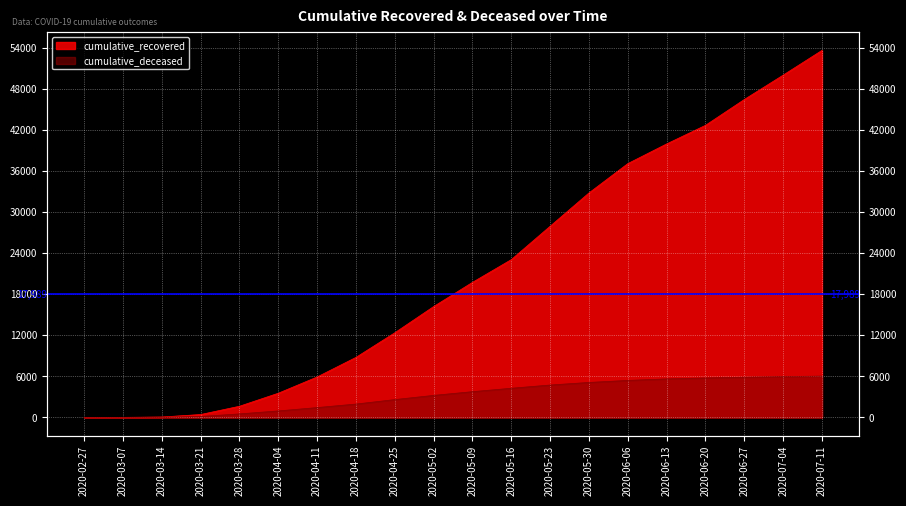

What is the difference between the second highest and minimum values in the cumulative_recovered series?

50069